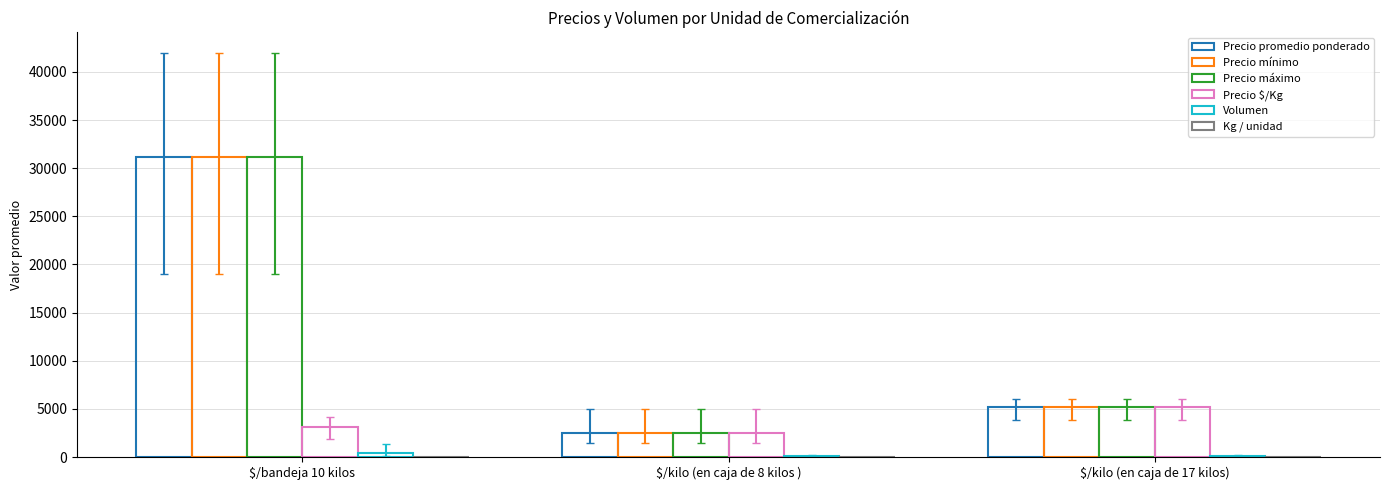

The value of Volumen at $/bandeja 10 kilos is 567.9. True or false?

False